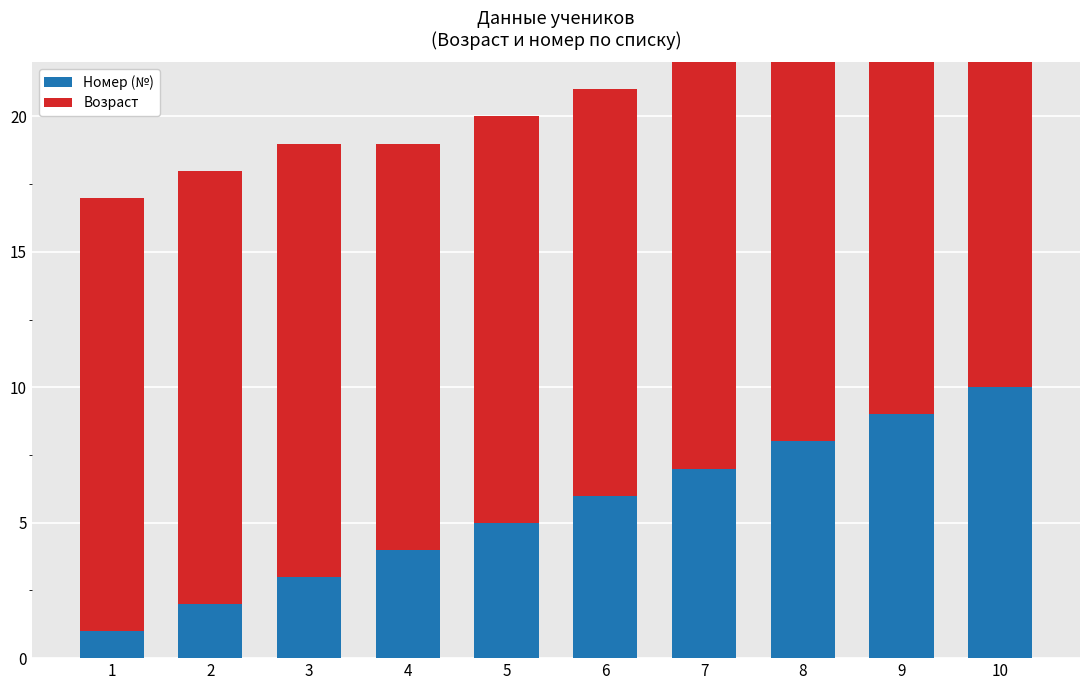

True or false: Возраст has a value of 15 at 9.

True